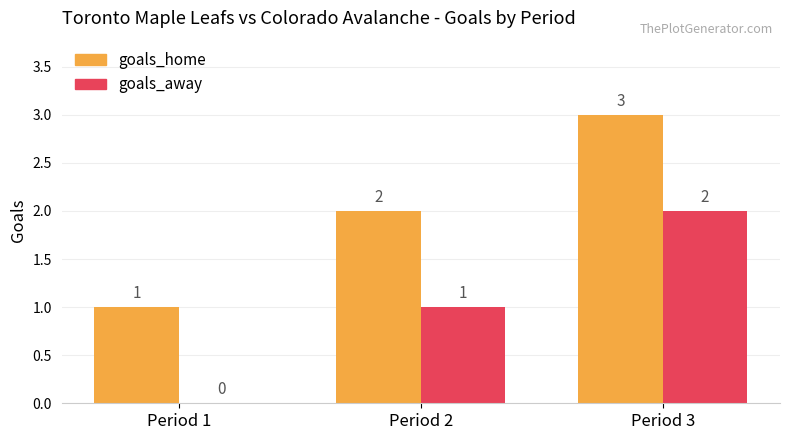

Is the value of goals_away at Period 1 greater than the value of goals_home at Period 1?

No